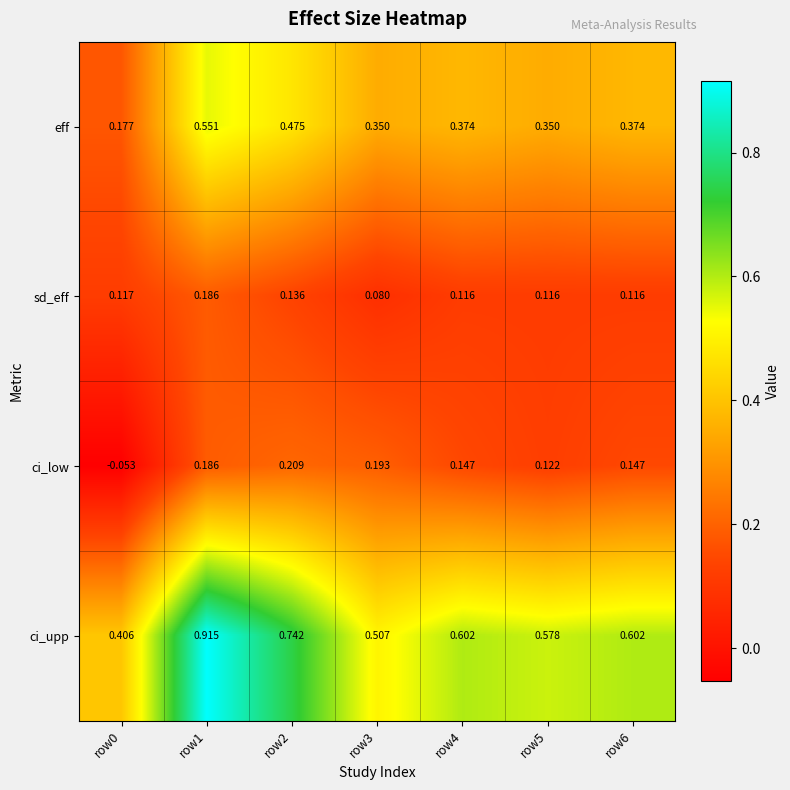

At row3, list the series in order from smallest to largest.

sd_eff, ci_low, eff, ci_upp